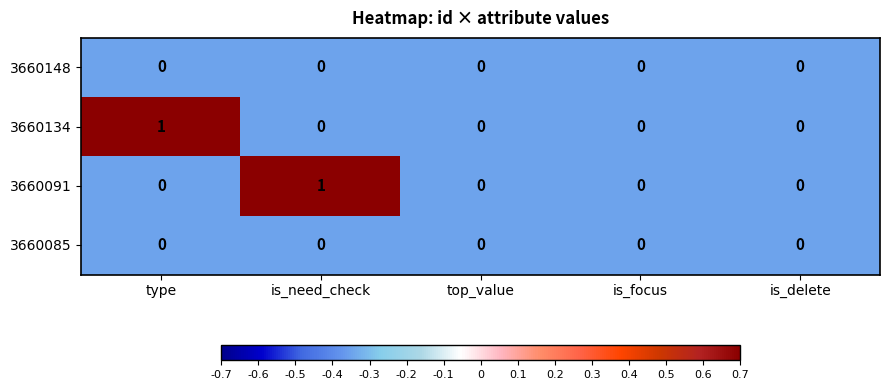

Count the 3660091 values in the range 0 to 1.

5